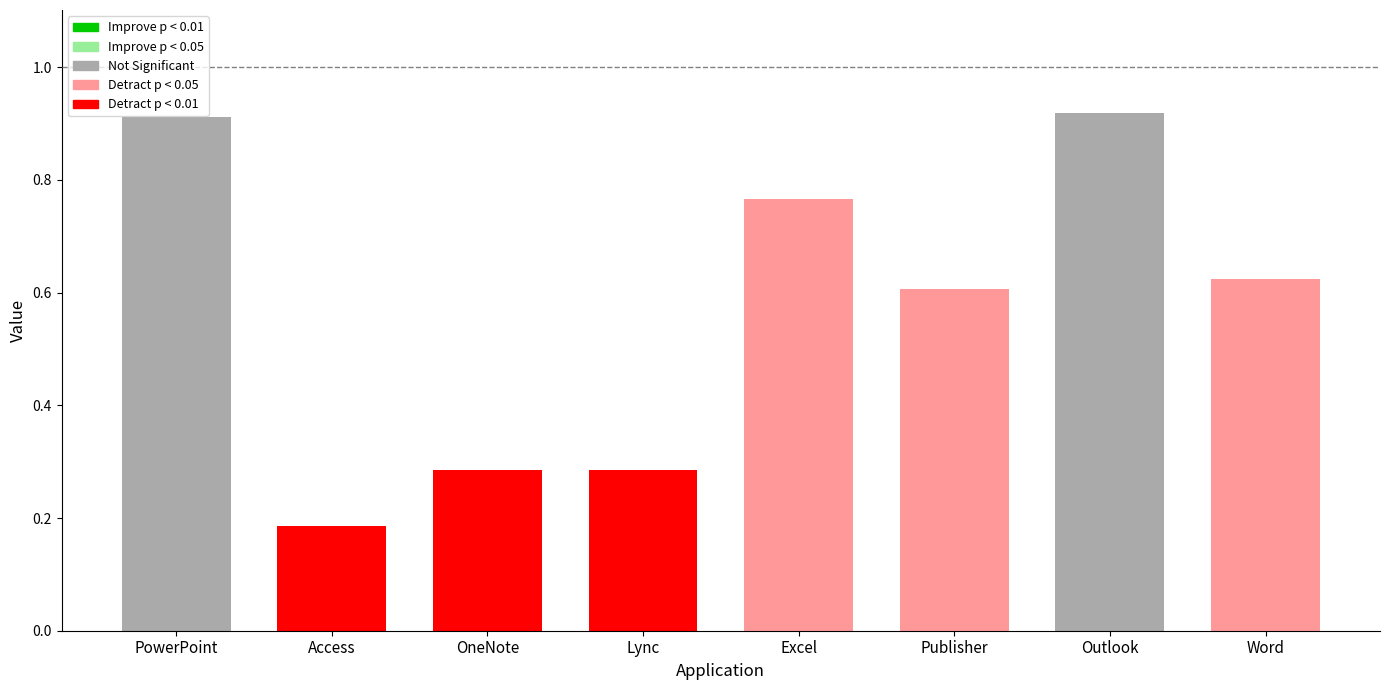

Is it true that the value at Publisher is 0.6?

True